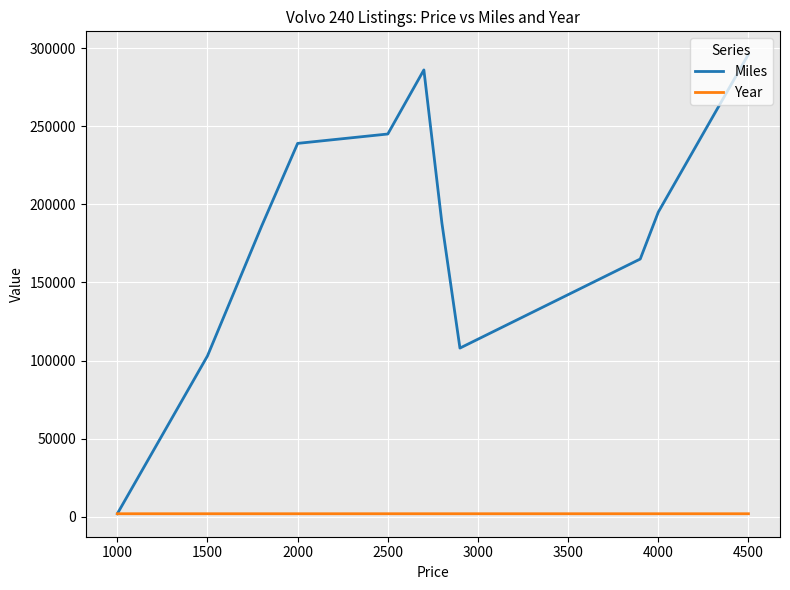

What is the average value of the Miles series?

183000